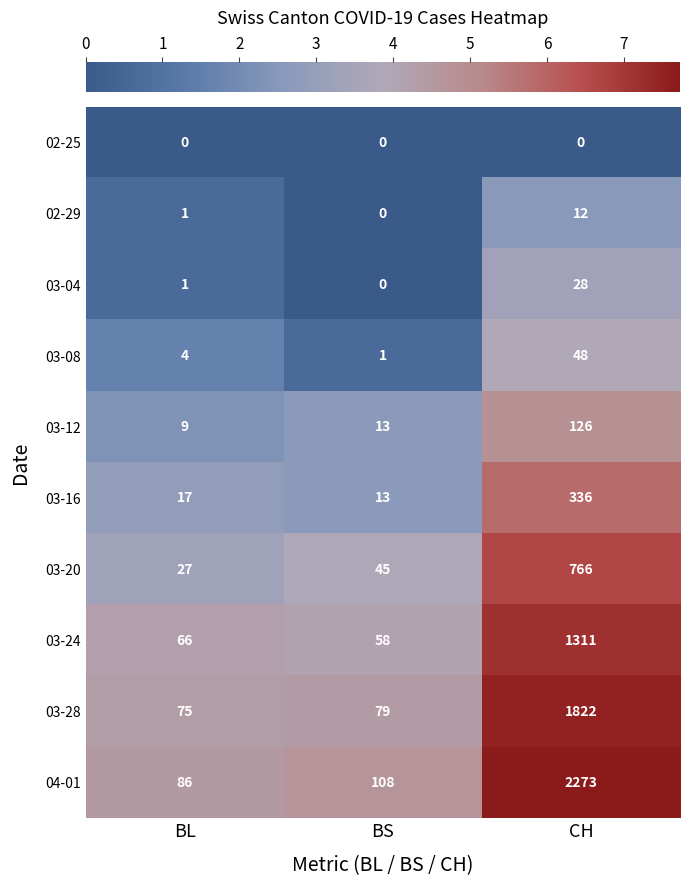

How many categories are shown in the chart?

3